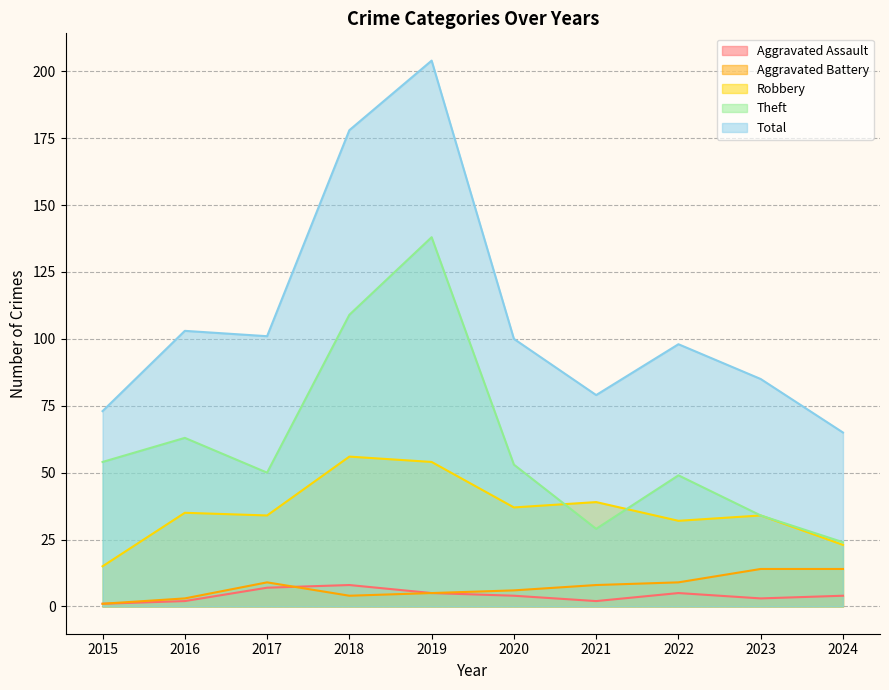

Which series has the largest total across all categories?

Total